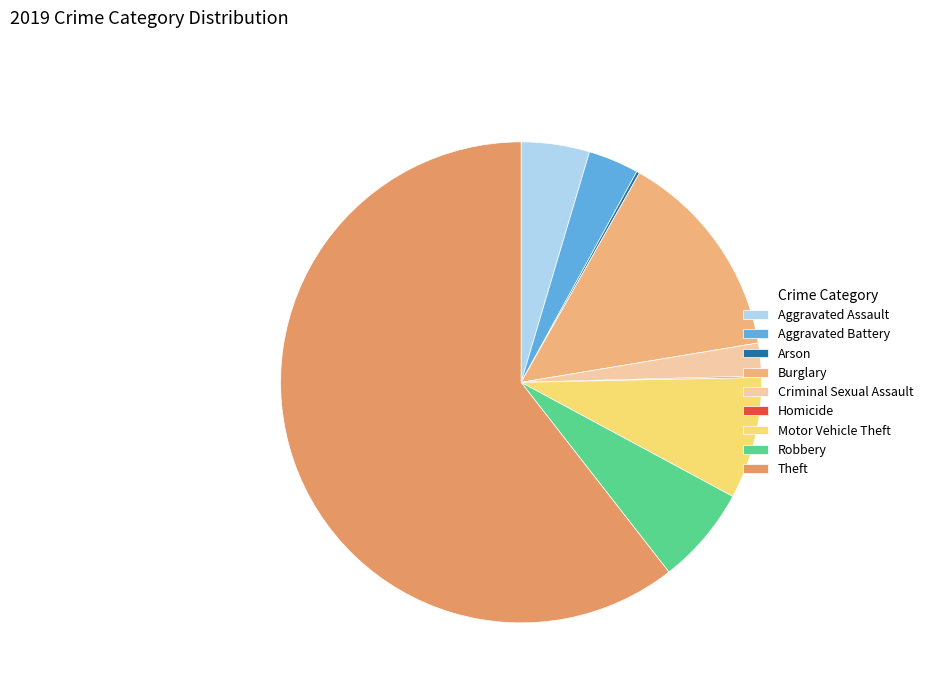

To the nearest percent, what percentage of the pie is Theft?

61%